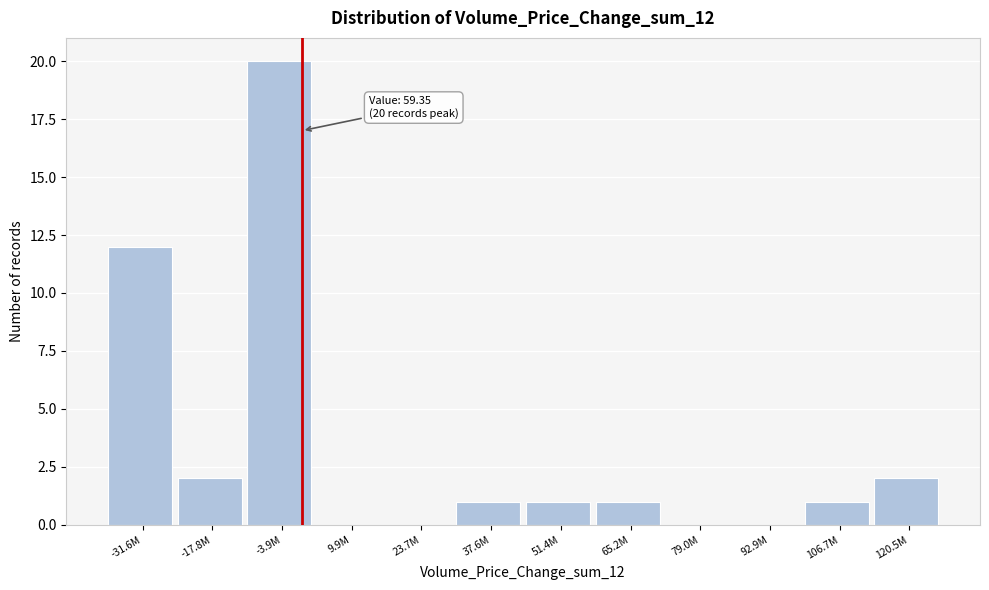

Reading right to left, what are all the values shown in this chart?

120.5M=2	106.7M=1	92.9M=0	79.0M=0	65.2M=1	51.4M=1	37.6M=1	23.7M=0	9.9M=0	-3.9M=20	-17.8M=2	-31.6M=12